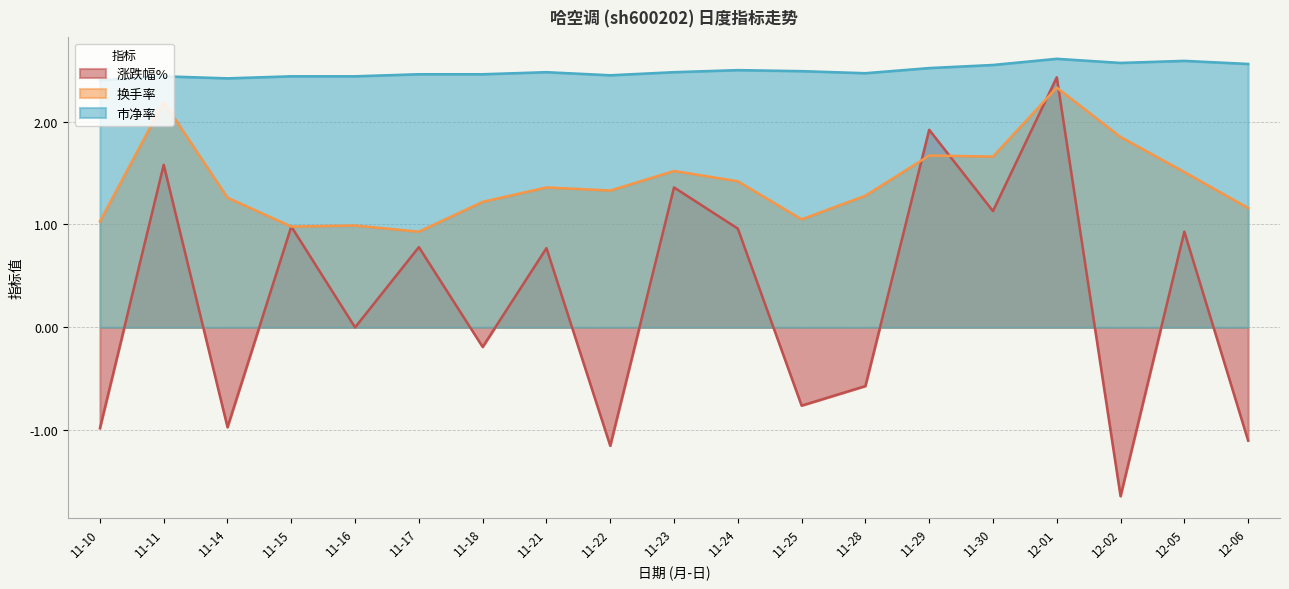

Where is the first local maximum for 涨跌幅%?

11-11